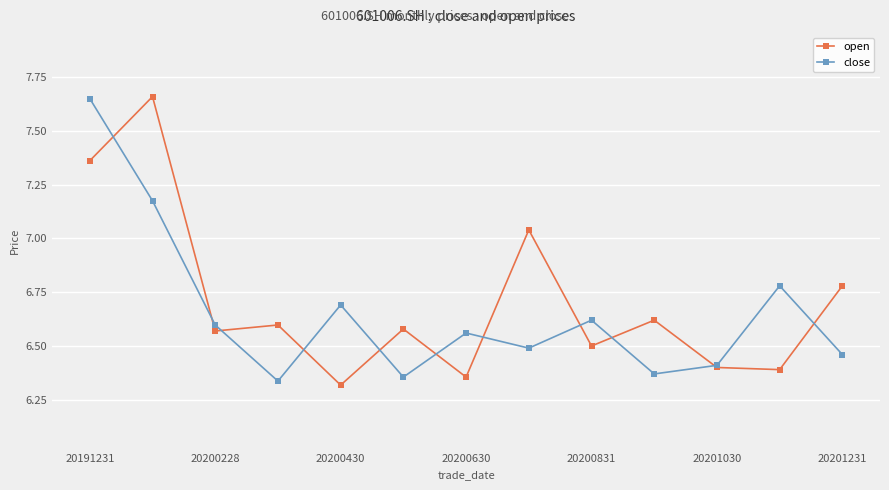

True or false: close has more than 0 interior local peaks.

True